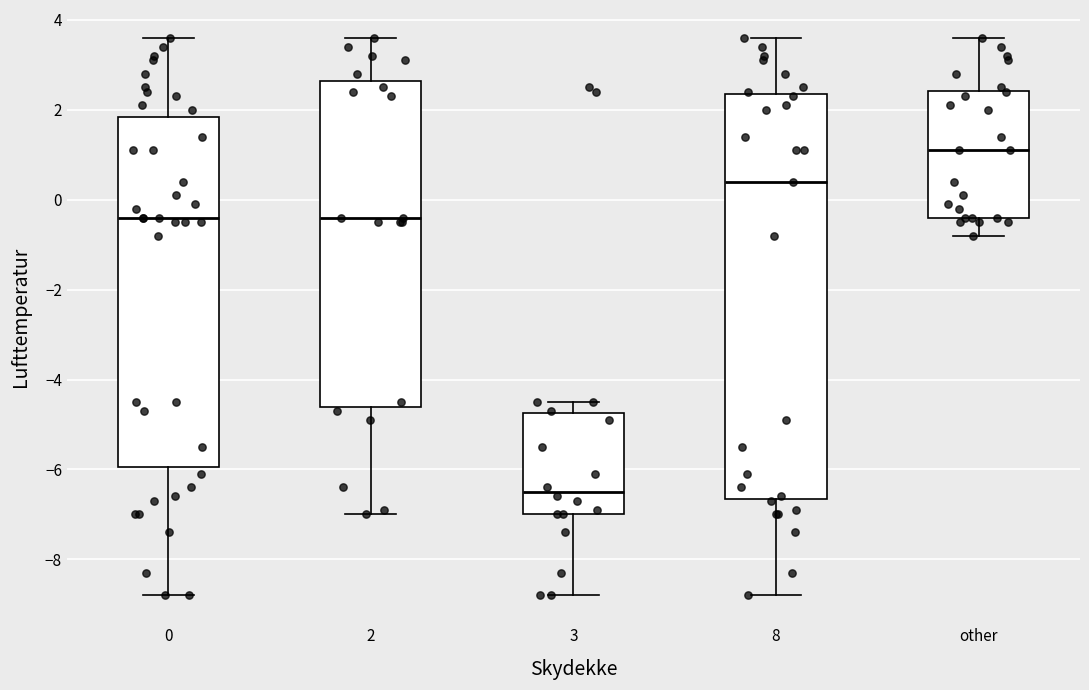

Reading left to right, read every box against the y-axis: the position of its median line, the range the box covers, and the ends of its whiskers. The values are not printed on the chart, so give them approximately, as read against the axis.

0: median -0.4, box -6.0 to 1.8, whiskers -8.8 to 3.6
2: median -0.4, box -4.6 to 2.6, whiskers -7.0 to 3.6
3: median -6.4, box -7.0 to -4.8, whiskers -8.8 to -4.4
8: median 0.4, box -6.6 to 2.4, whiskers -8.8 to 3.6
other: median 1.2, box -0.4 to 2.4, whiskers -0.8 to 3.6